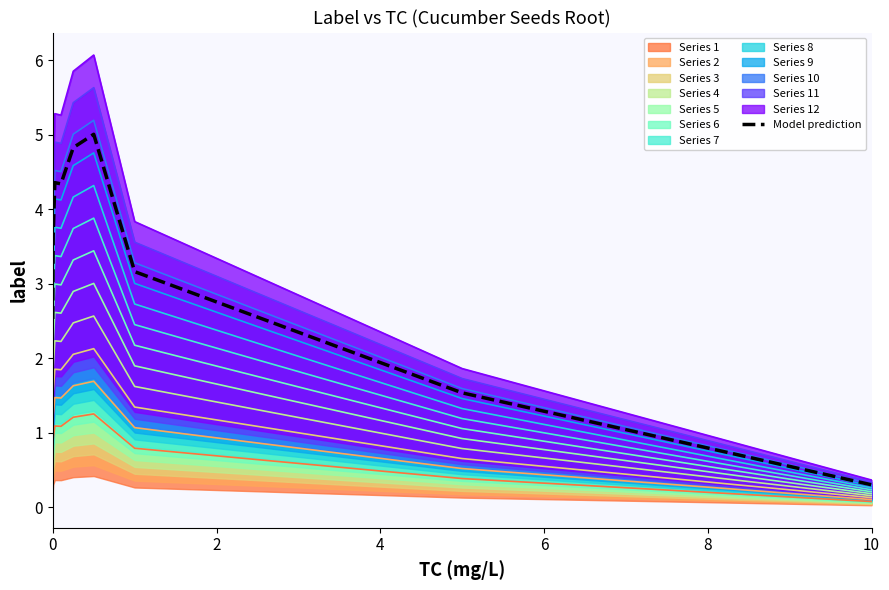

What is the average value?

3.3